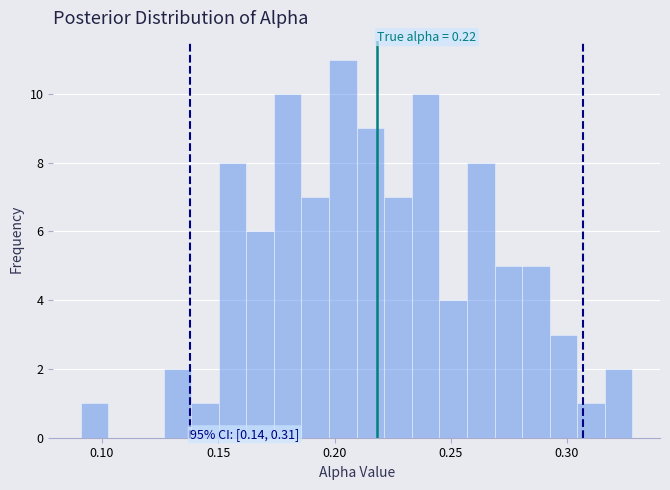

Around what value on the x-axis is the tallest bar? Give the approximate position of its centre, as read against the axis.

0.205